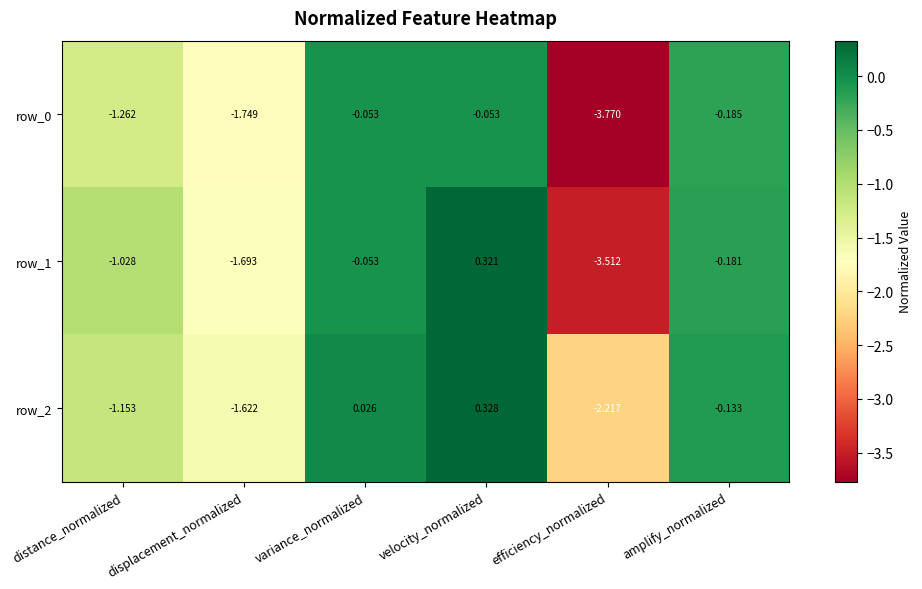

What is the difference between the highest and lowest values at efficiency_normalized?

1.6